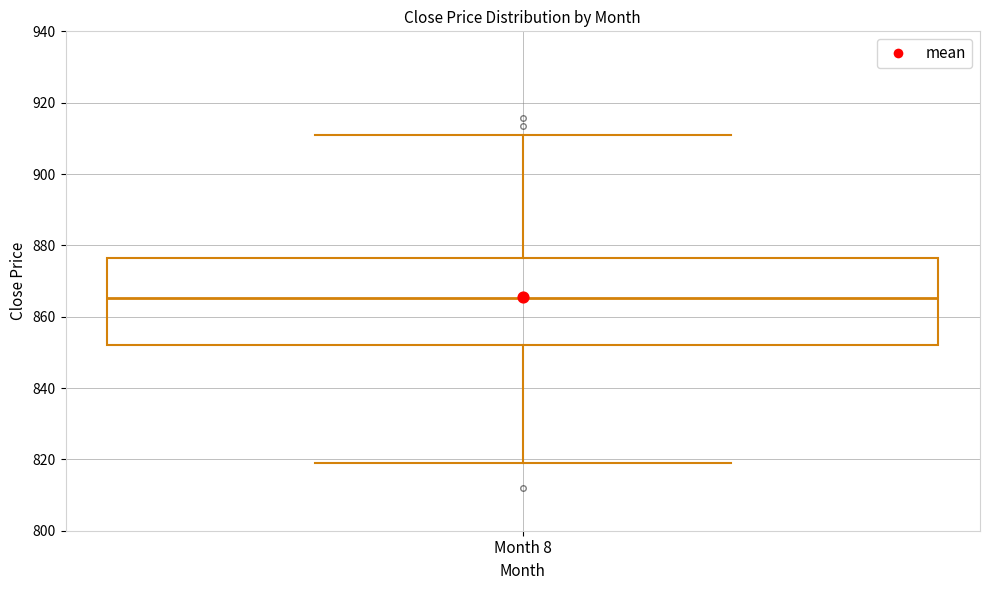

Read this box plot against the y-axis: the position of the median line, the range covered by the box, and the ends of both whiskers. The values are not printed on the chart, so give them approximately, as read against the axis.

median 866, box 852 to 876, whiskers 820 to 910